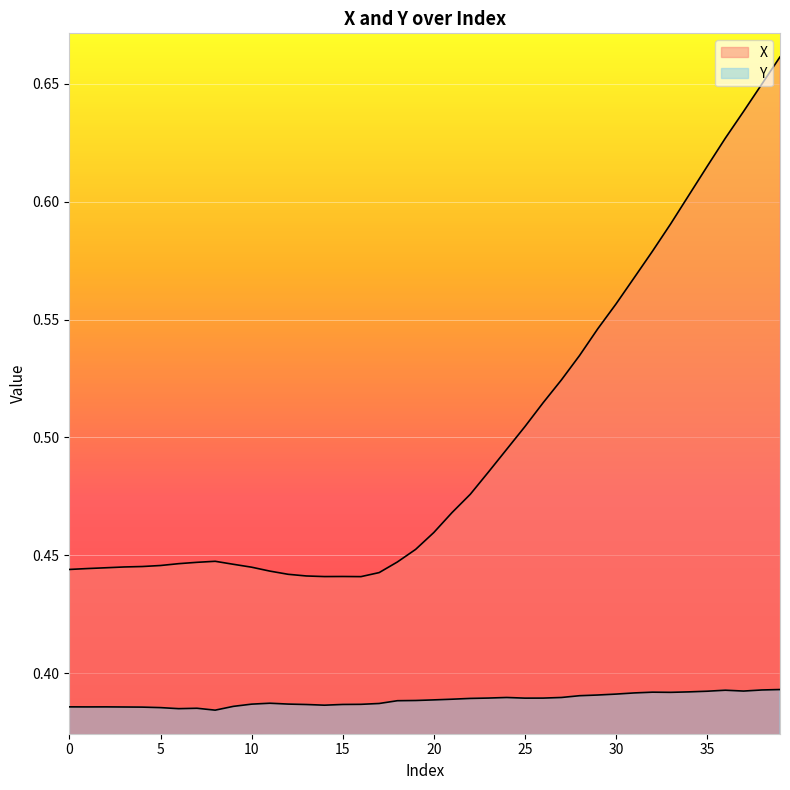

What is the minimum value shown in the chart?

0.4